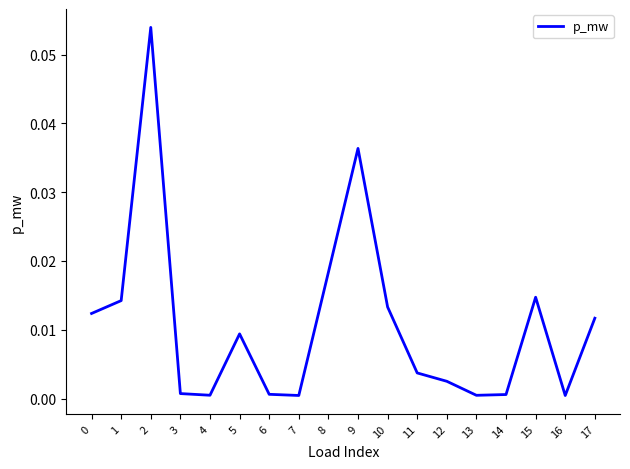

Is it true that the value at 17 is 0.0?

True